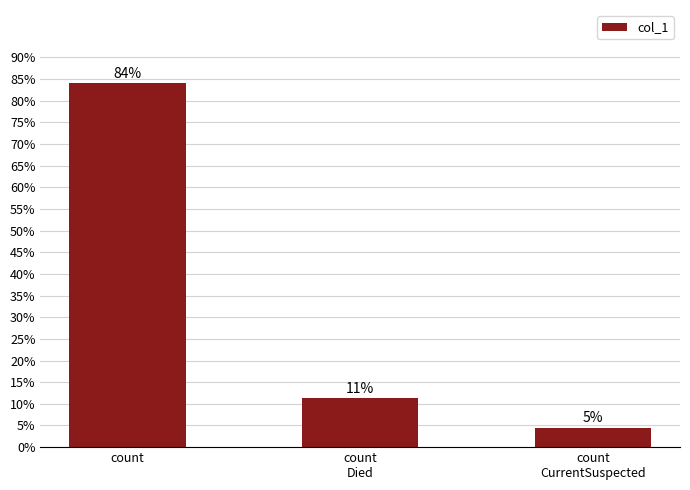

Are the bars horizontal?

No